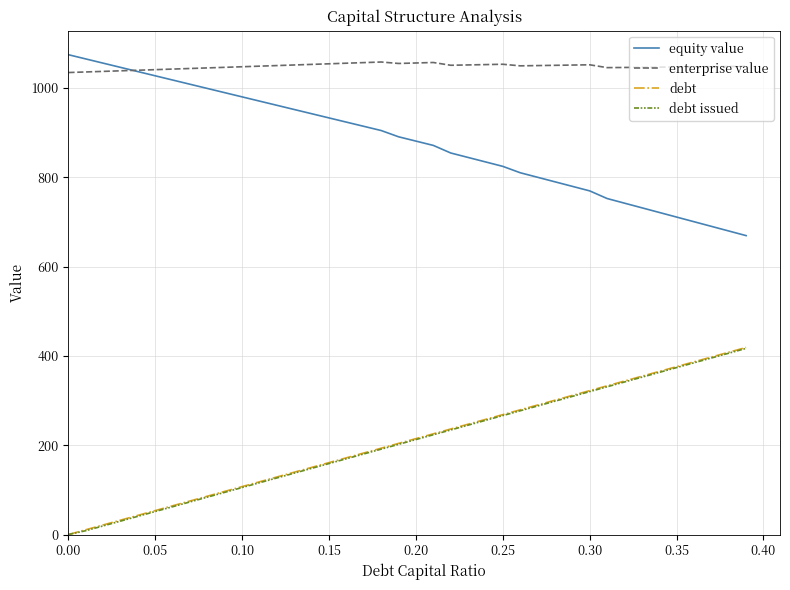

Which series has the largest total across all categories?

enterprise value